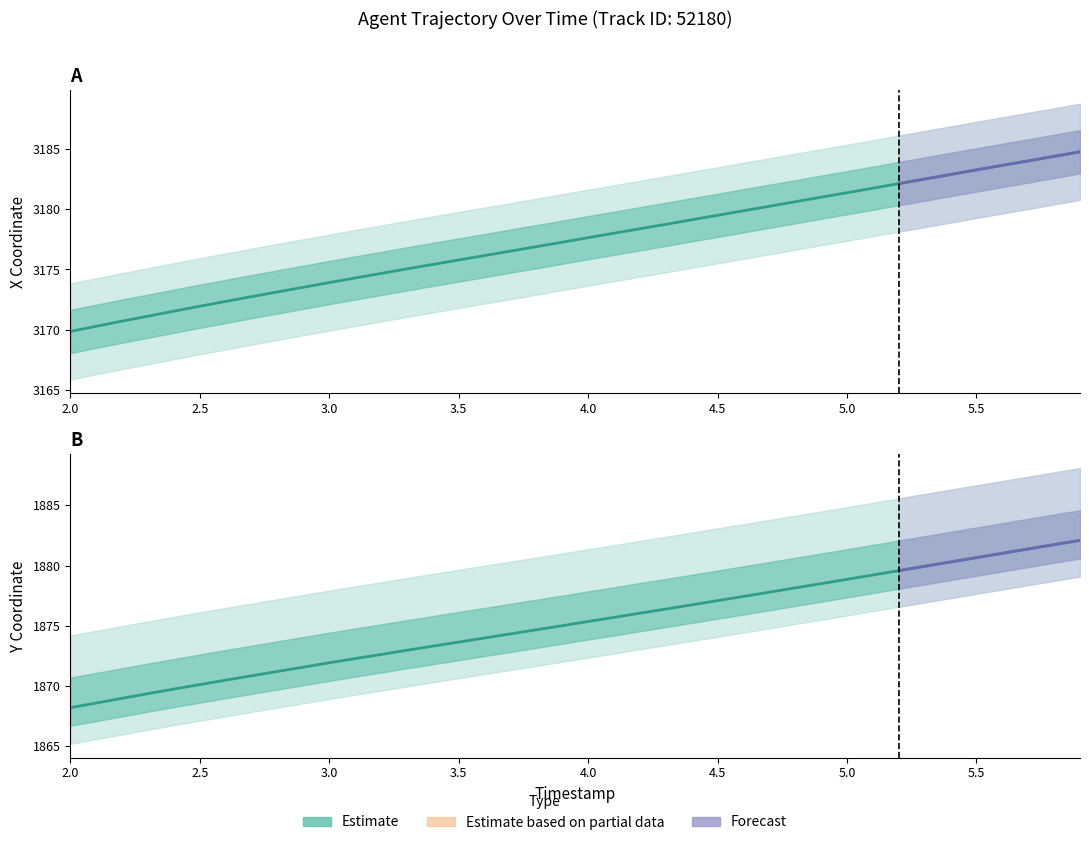

How many values in the Y series exceed 1875?

21